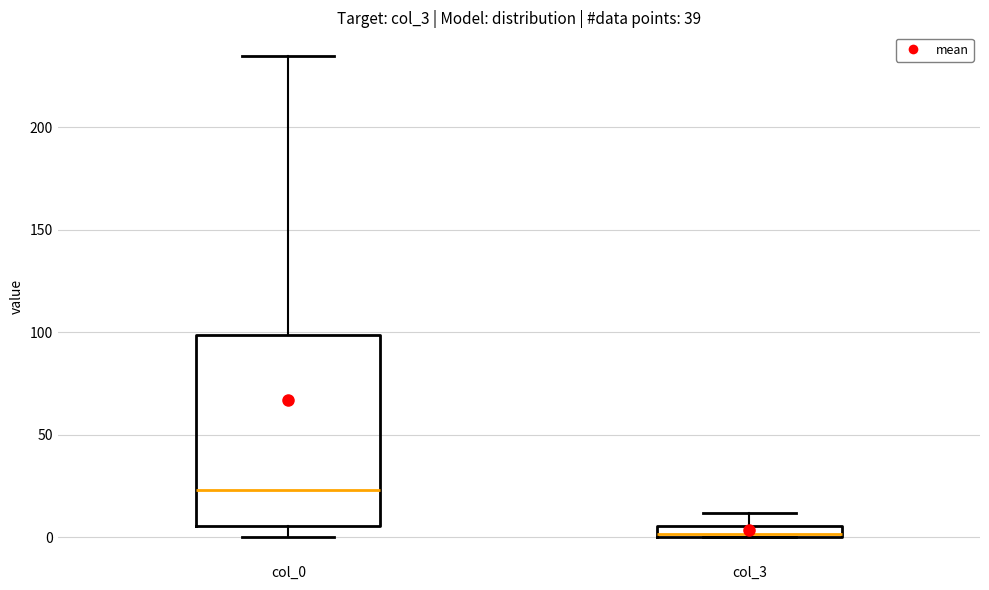

Where is the upper edge of the box for col_0 on the y-axis? The values are not printed on the chart, so give them approximately, as read against the axis.

100